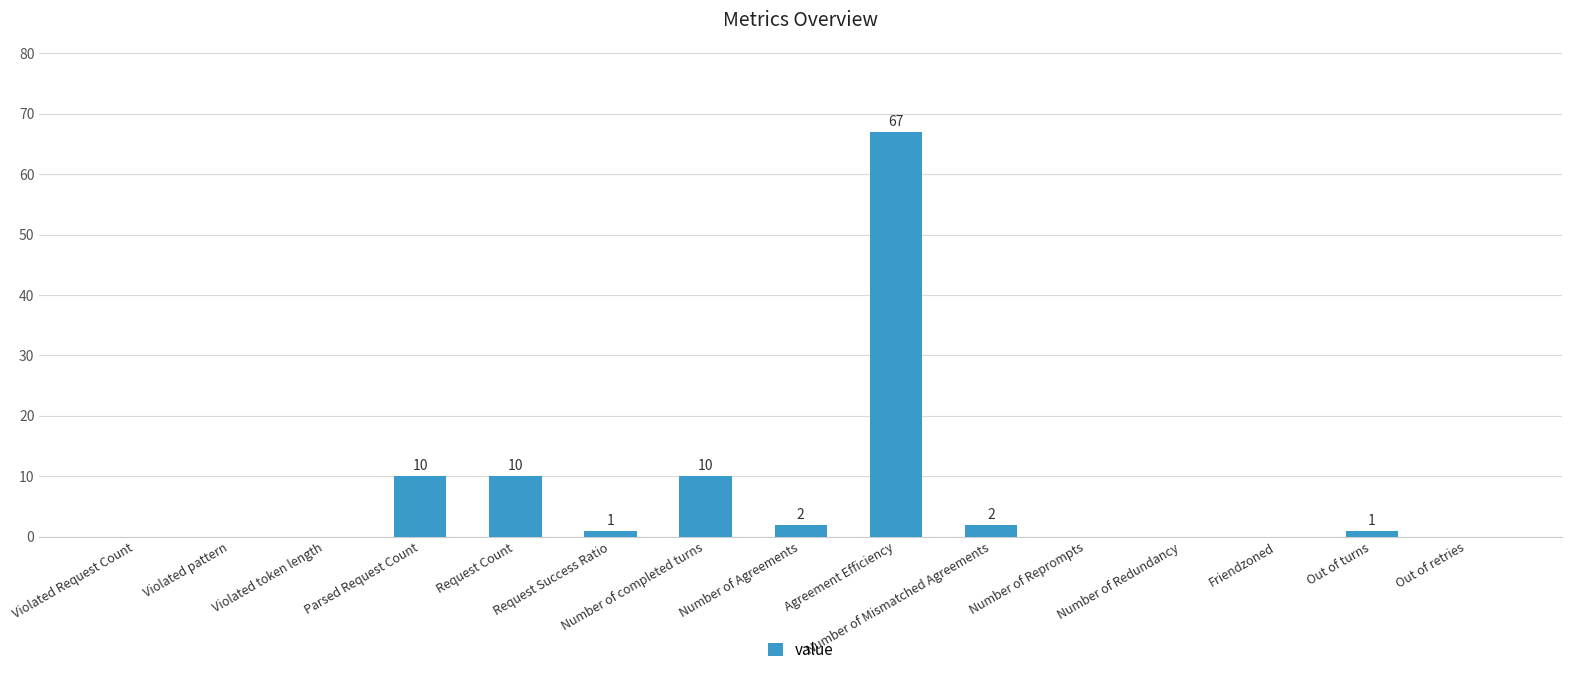

What is the sum of all values?

103